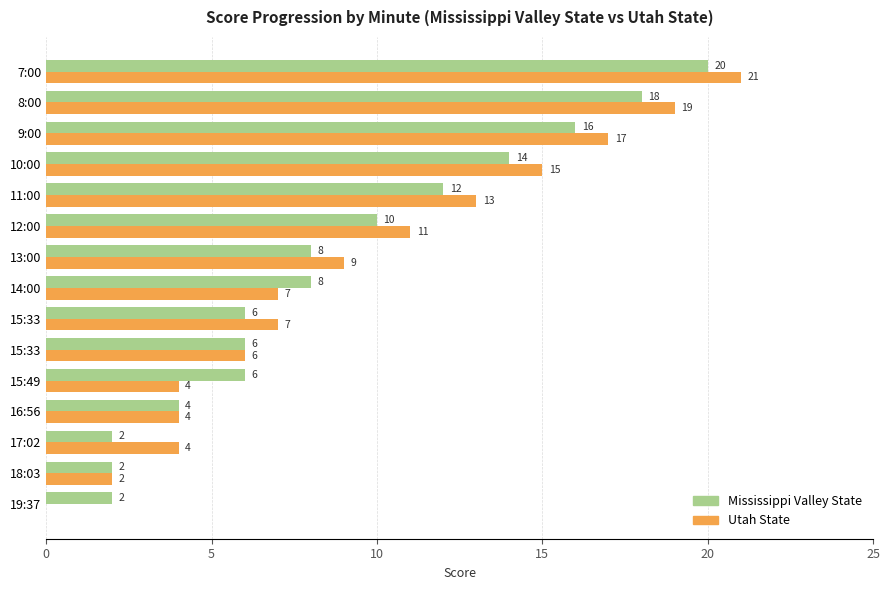

What are all the series names shown in the legend?

Mississippi Valley State, Utah State